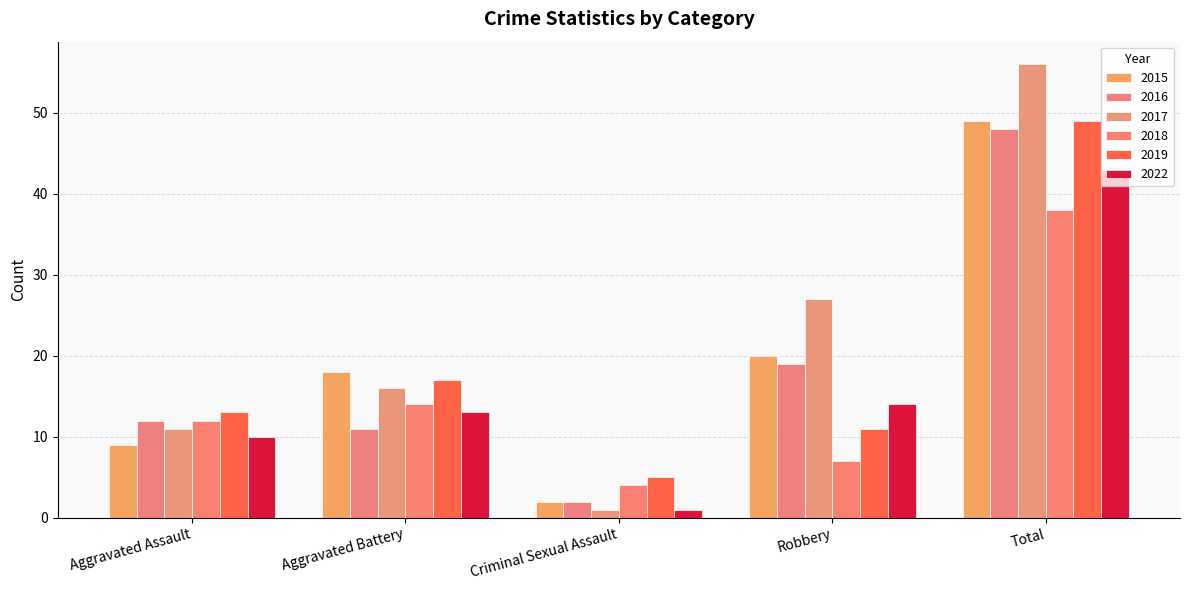

At Aggravated Assault, list the series in order from largest to smallest.

2019, 2016, 2018, 2017, 2022, 2015